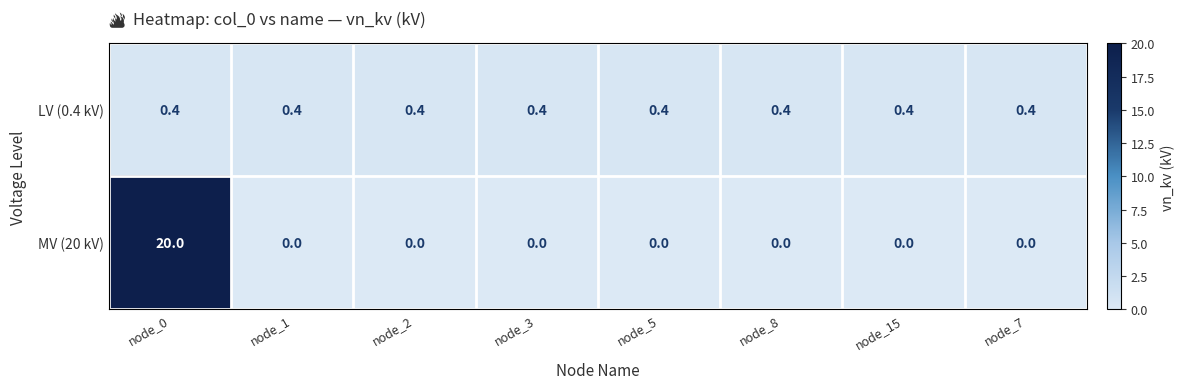

What is the maximum value for MV (20 kV)?

20.0